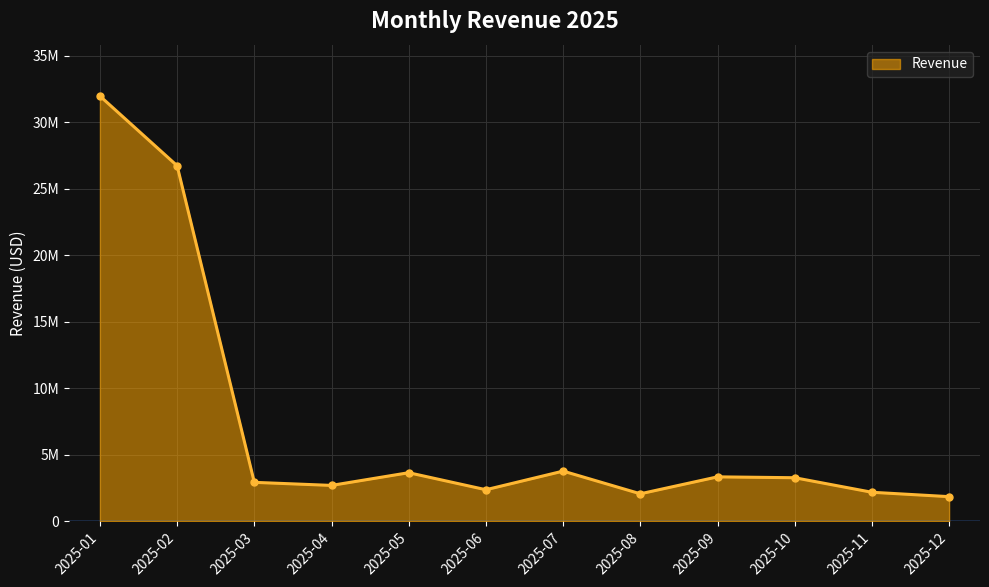

What is the difference between the second highest and minimum values?

24876000